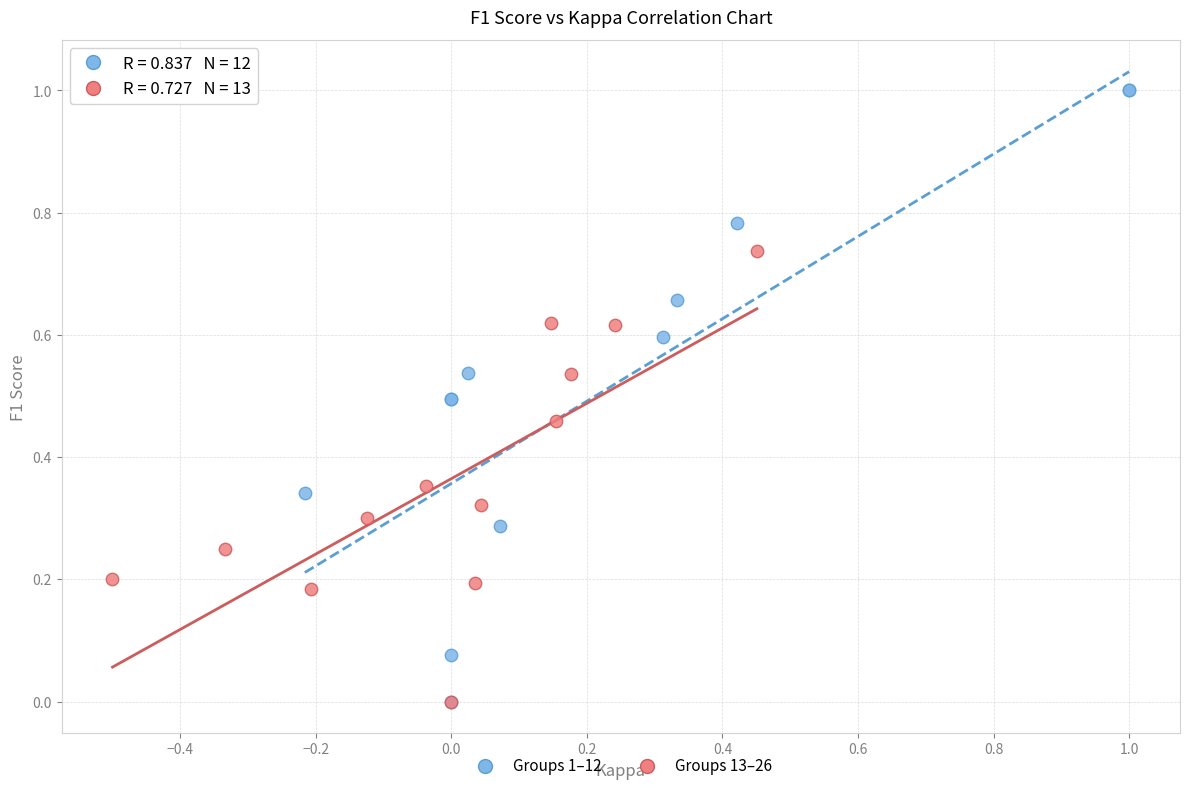

Which series contains the highest Y value?

Groups 1–12